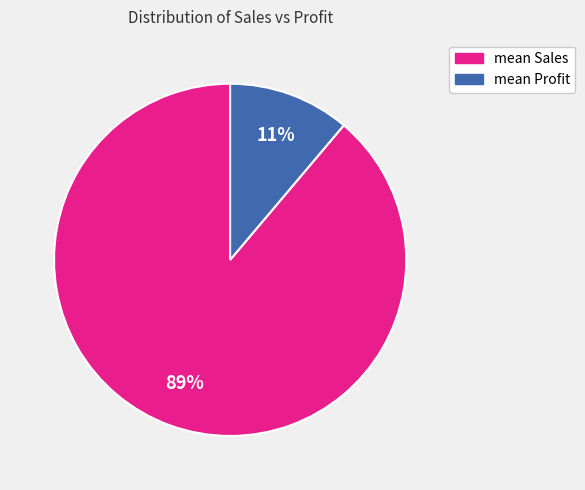

Rank the categories by value from highest to lowest.

mean Sales, mean Profit